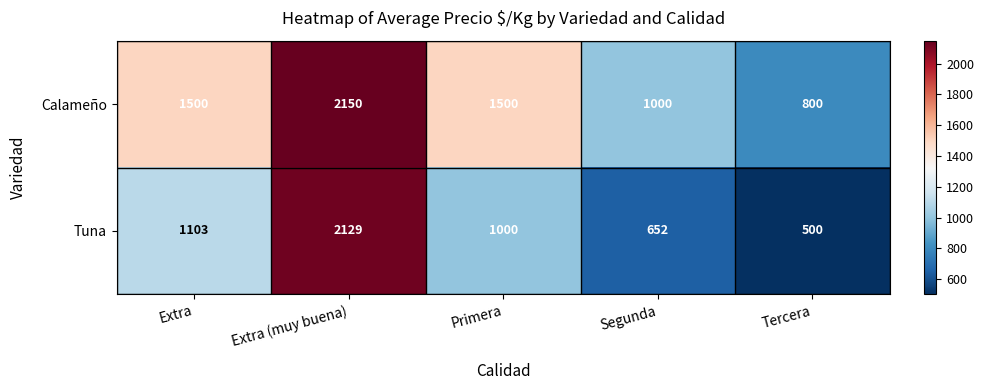

At which category is the sum across all series the highest?

Extra (muy buena)